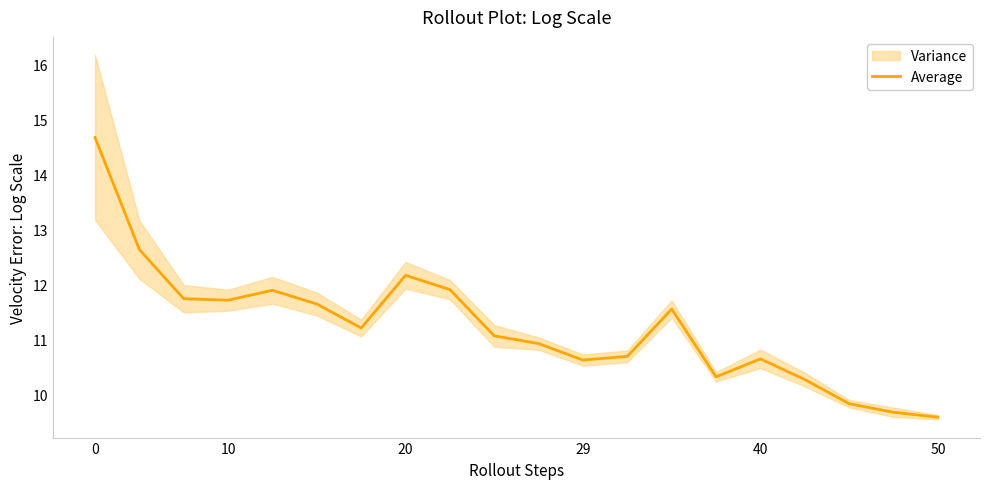

Reading left to right, list all the values displayed in this chart.

14.7	12.6	11.7	11.7	11.9	11.6	11.2	12.2	11.9	11.1	10.9	10.6	10.7	11.6	10.3	10.6	10.3	9.8	9.7	9.6